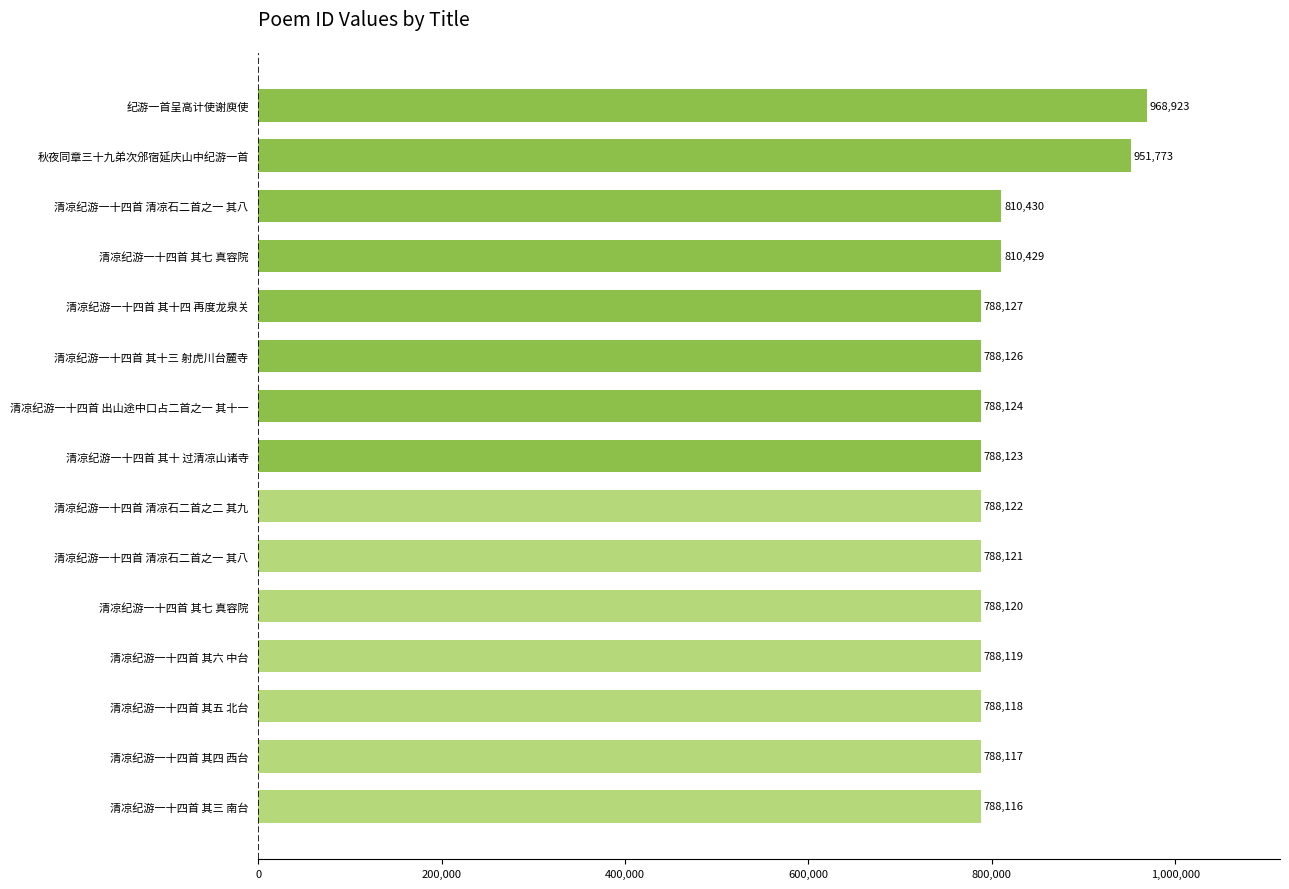

How many bars are there in total?

15